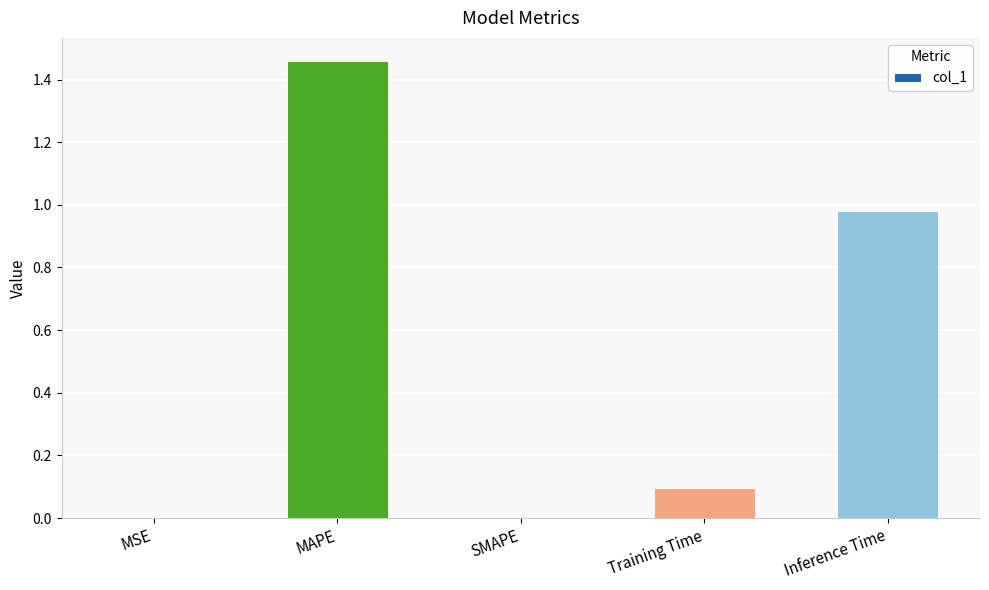

The value at MSE is 0.0. True or false?

True